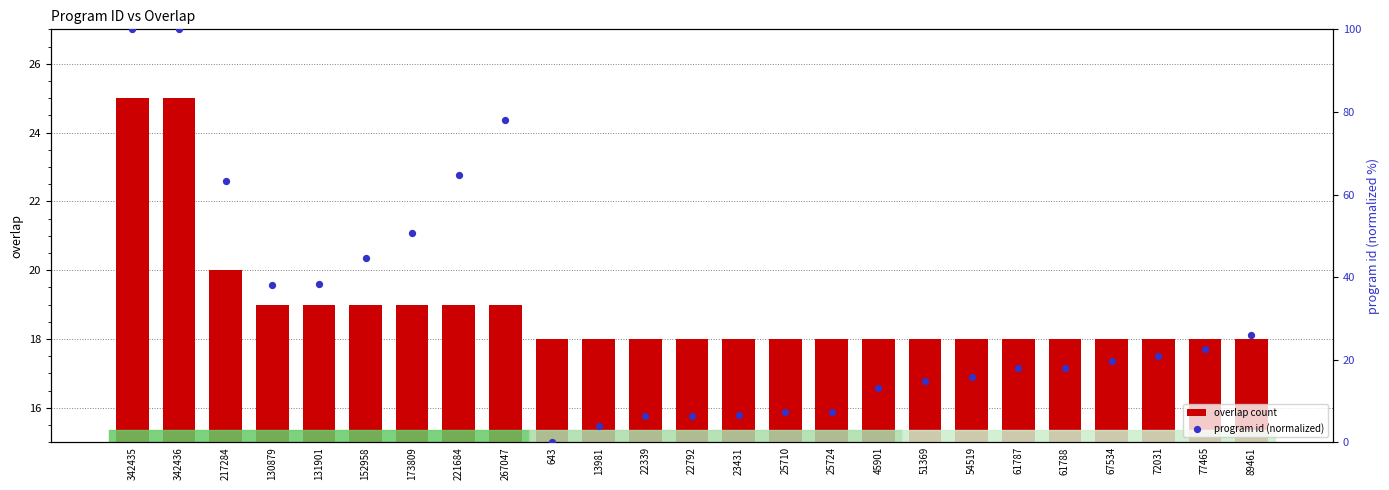

Which series contains the lowest Y value?

program id (normalized)